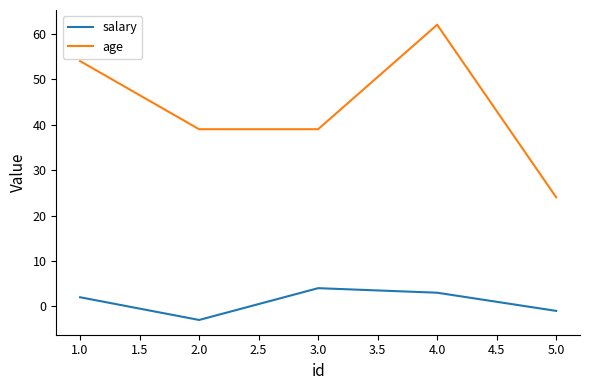

In salary, how many points are lower than both neighbors (excluding endpoints)?

1